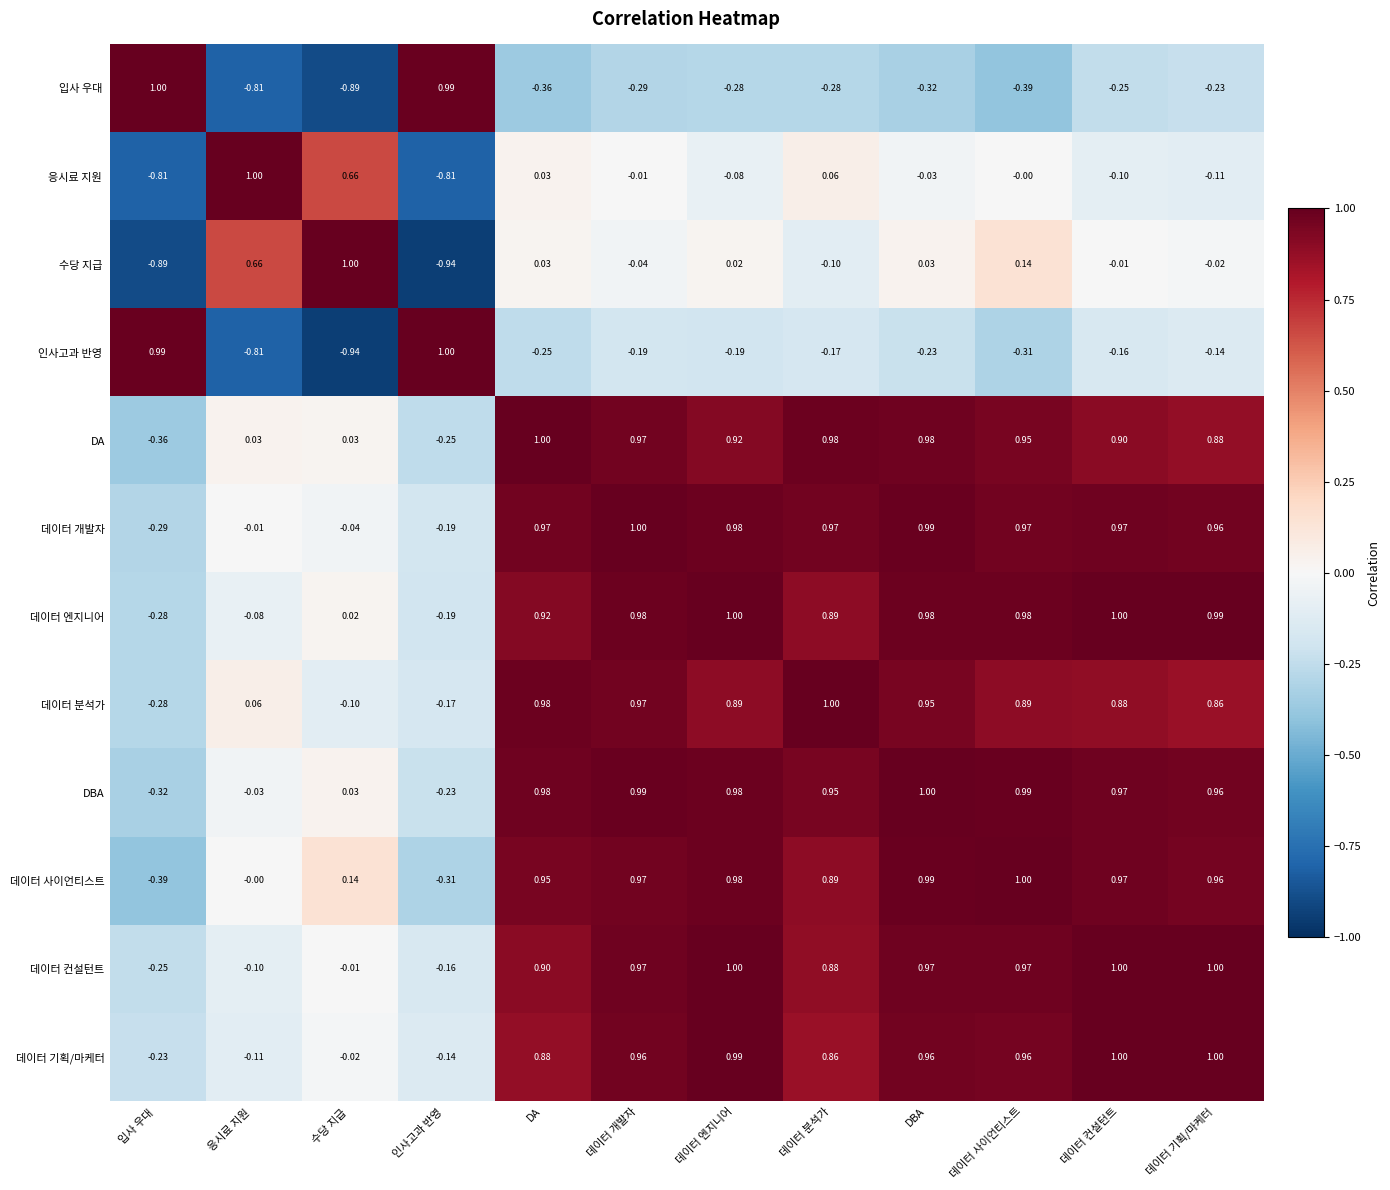

At how many categories does at least one series exceed 0?

12